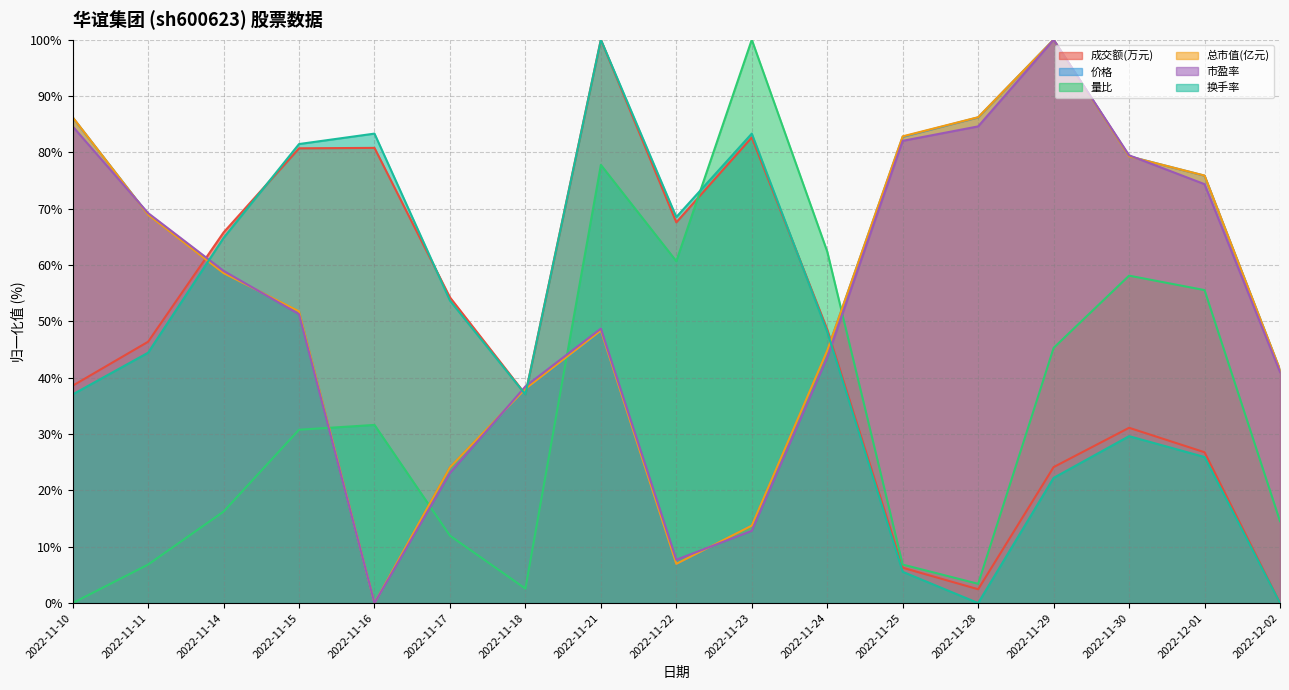

Reading left to right, what are all the values shown in this chart?

成交额(万元): 2022-11-10=38.6	2022-11-11=46.4	2022-11-14=65.8	2022-11-15=80.7	2022-11-16=80.8	2022-11-17=54.3	2022-11-18=37.1	2022-11-21=100.0	2022-11-22=67.6	2022-11-23=82.7	2022-11-24=48.6	2022-11-25=6.3	2022-11-28=2.5	2022-11-29=24.1	2022-11-30=31.1	2022-12-01=26.8	2022-12-02=0.0
价格: 2022-11-10=86.2	2022-11-11=69.0	2022-11-14=58.6	2022-11-15=51.7	2022-11-16=0.0	2022-11-17=24.1	2022-11-18=37.9	2022-11-21=48.3	2022-11-22=6.9	2022-11-23=13.8	2022-11-24=44.8	2022-11-25=82.8	2022-11-28=86.2	2022-11-29=100.0	2022-11-30=79.3	2022-12-01=75.9	2022-12-02=41.4
量比: 2022-11-10=0.0	2022-11-11=6.8	2022-11-14=16.2	2022-11-15=30.8	2022-11-16=31.6	2022-11-17=12.0	2022-11-18=2.6	2022-11-21=77.8	2022-11-22=60.7	2022-11-23=100.0	2022-11-24=62.4	2022-11-25=6.8	2022-11-28=3.4	2022-11-29=45.3	2022-11-30=58.1	2022-12-01=55.6	2022-12-02=14.5
总市值(亿元): 2022-11-10=86.2	2022-11-11=68.9	2022-11-14=58.6	2022-11-15=51.8	2022-11-16=0.0	2022-11-17=24.1	2022-11-18=38.0	2022-11-21=48.4	2022-11-22=7.0	2022-11-23=13.8	2022-11-24=44.8	2022-11-25=82.8	2022-11-28=86.2	2022-11-29=100.0	2022-11-30=79.3	2022-12-01=75.9	2022-12-02=41.4
市盈率: 2022-11-10=84.6	2022-11-11=69.2	2022-11-14=59.0	2022-11-15=51.3	2022-11-16=0.0	2022-11-17=23.1	2022-11-18=38.5	2022-11-21=48.7	2022-11-22=7.7	2022-11-23=12.8	2022-11-24=43.6	2022-11-25=82.1	2022-11-28=84.6	2022-11-29=100.0	2022-11-30=79.5	2022-12-01=74.4	2022-12-02=41.0
换手率: 2022-11-10=37.0	2022-11-11=44.4	2022-11-14=64.8	2022-11-15=81.5	2022-11-16=83.3	2022-11-17=53.7	2022-11-18=37.0	2022-11-21=100.0	2022-11-22=68.5	2022-11-23=83.3	2022-11-24=48.1	2022-11-25=5.6	2022-11-28=0.0	2022-11-29=22.2	2022-11-30=29.6	2022-12-01=25.9	2022-12-02=0.0